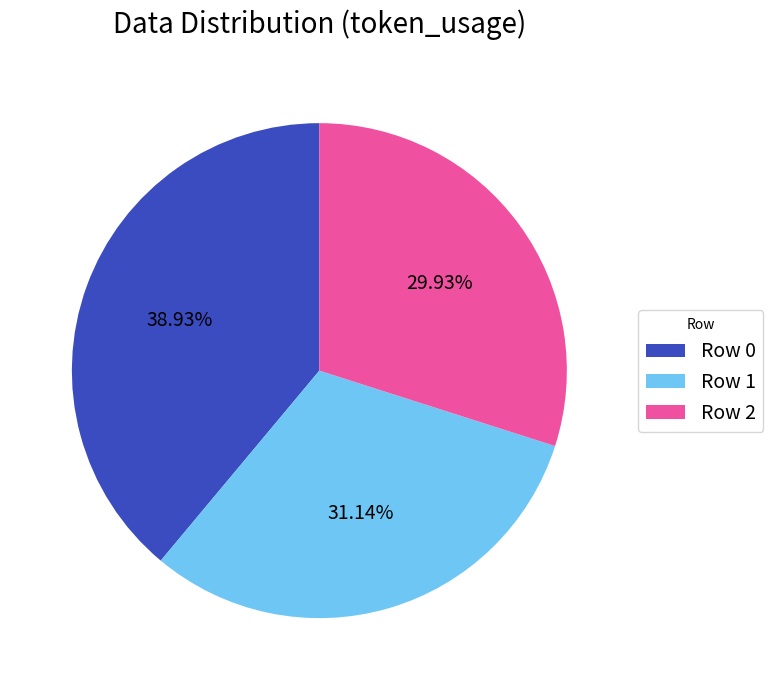

How many segments does this pie chart have?

3